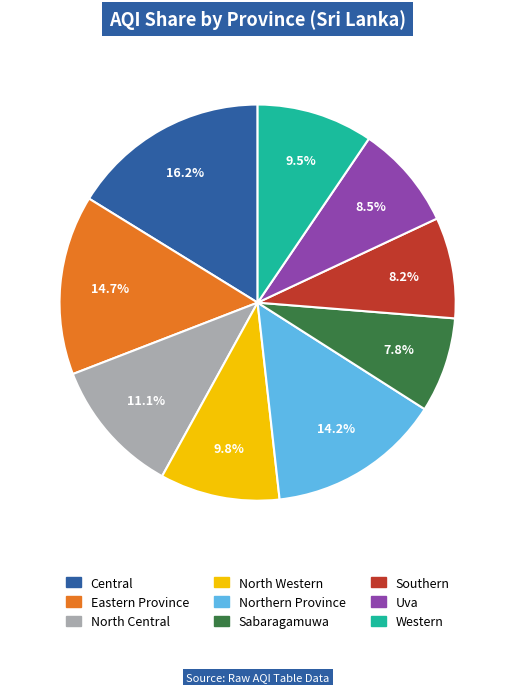

What is the largest slice in the pie chart?

Central